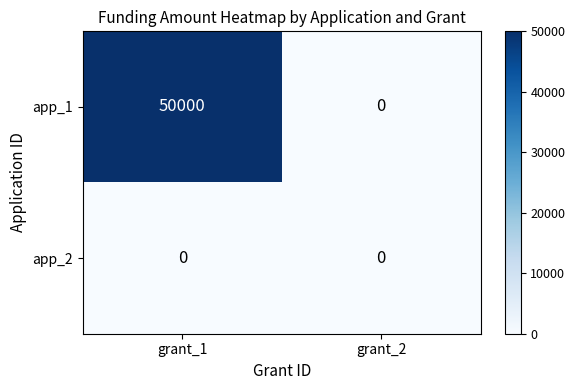

Which series changed the most between grant_1 and grant_2?

app_1